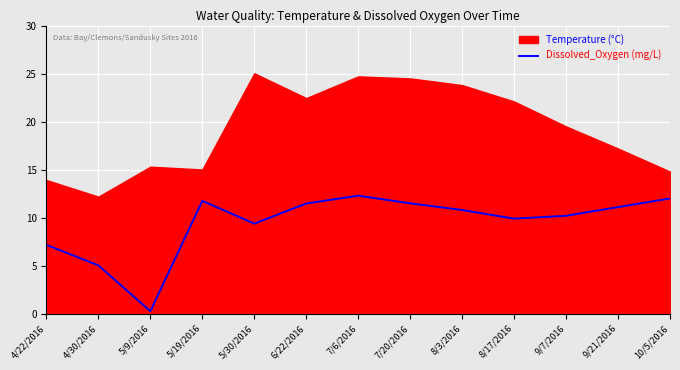

Is it true that Dissolved_Oxygen (mg/L) equals 18.2 at 5/19/2016?

False